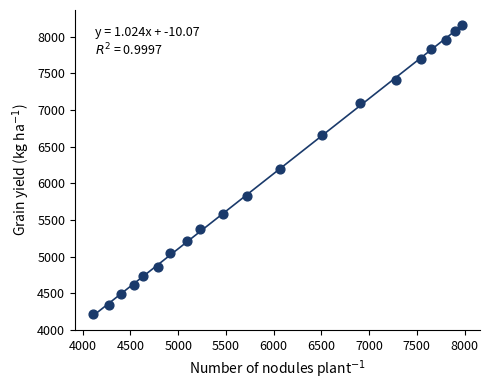

What is the range of X values (max minus min)?

3858